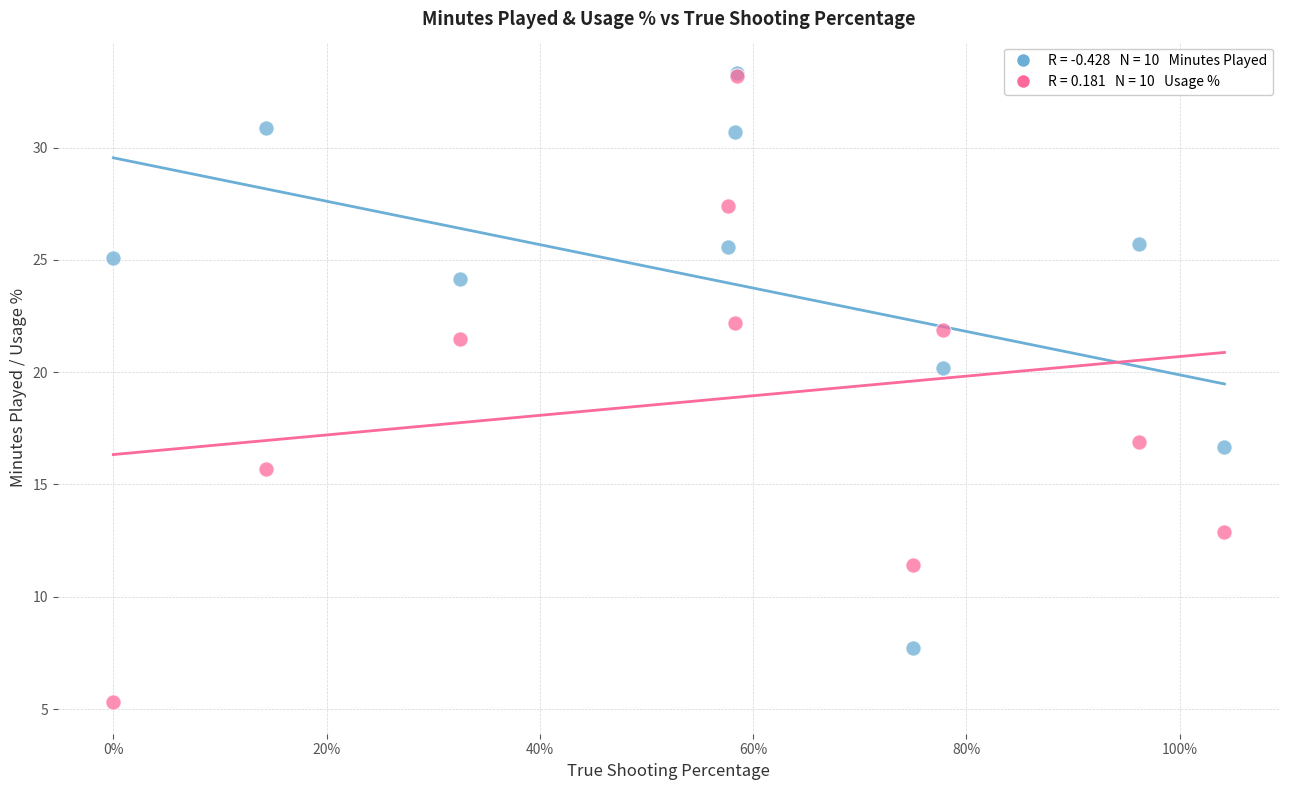

Across all series, what Y value is closest to 19?

20.2